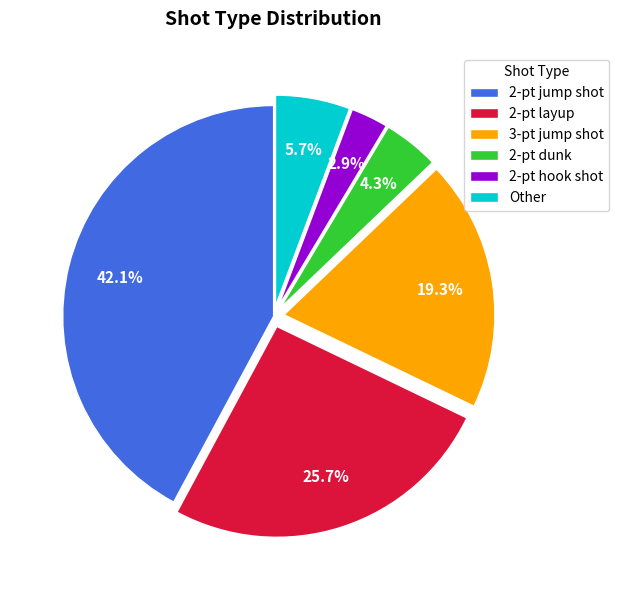

Which category has the smallest portion of the pie?

2-pt hook shot